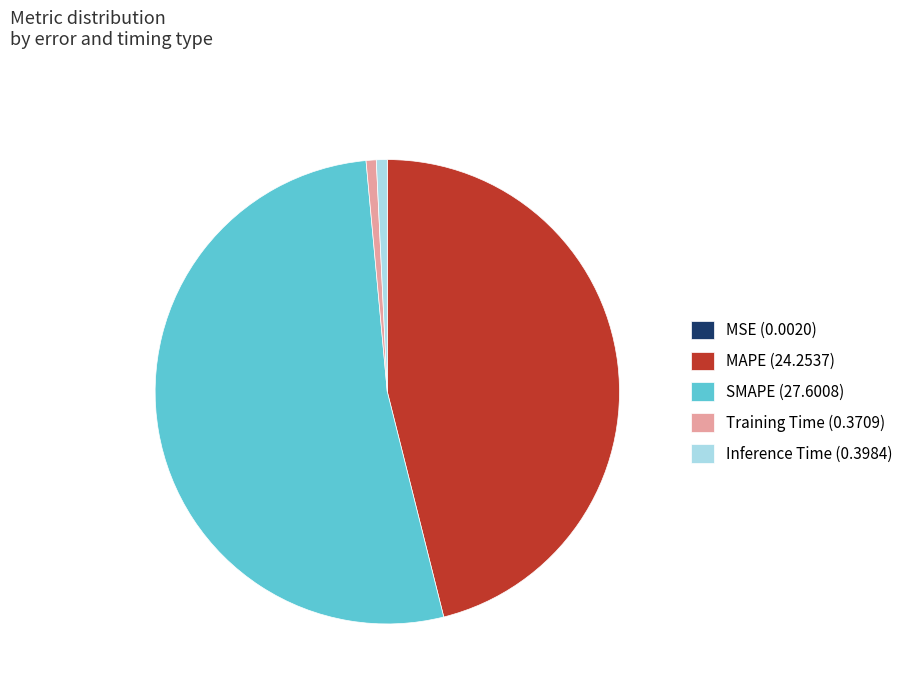

The Training Time (0.3709) slice represents 1% of the pie. True or false?

True